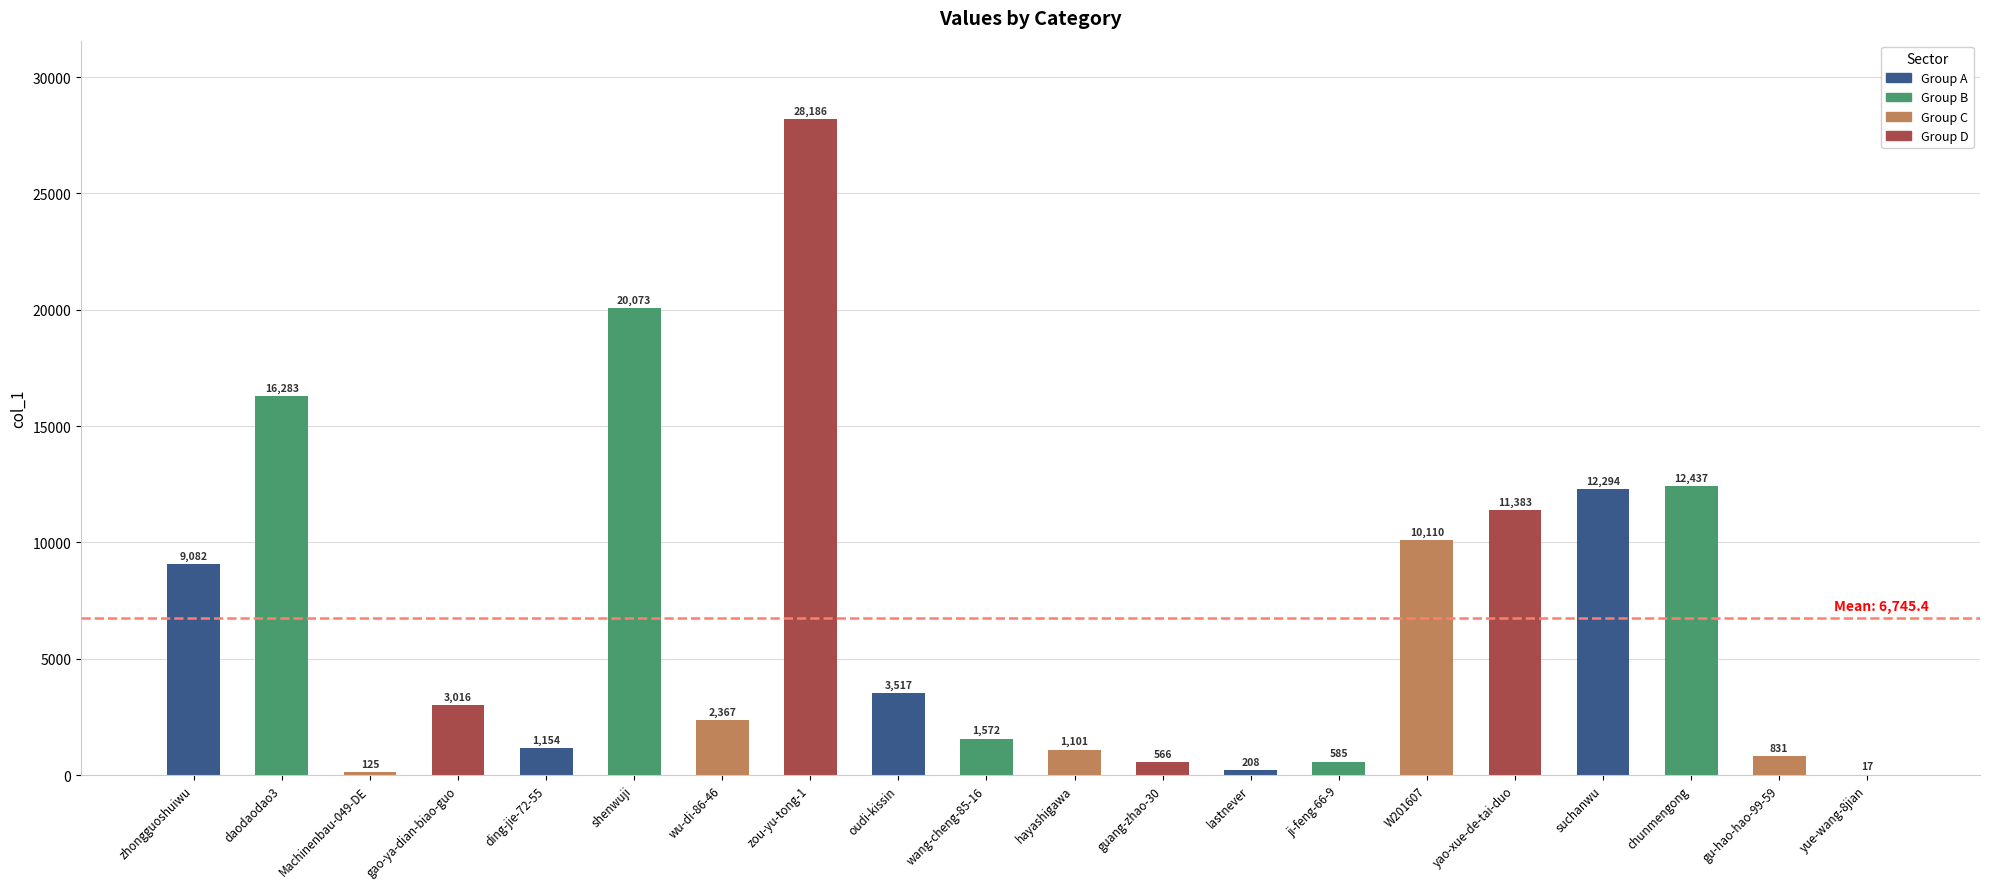

Approximately how many times larger is the value at chunmengong compared to W201607?

1.2